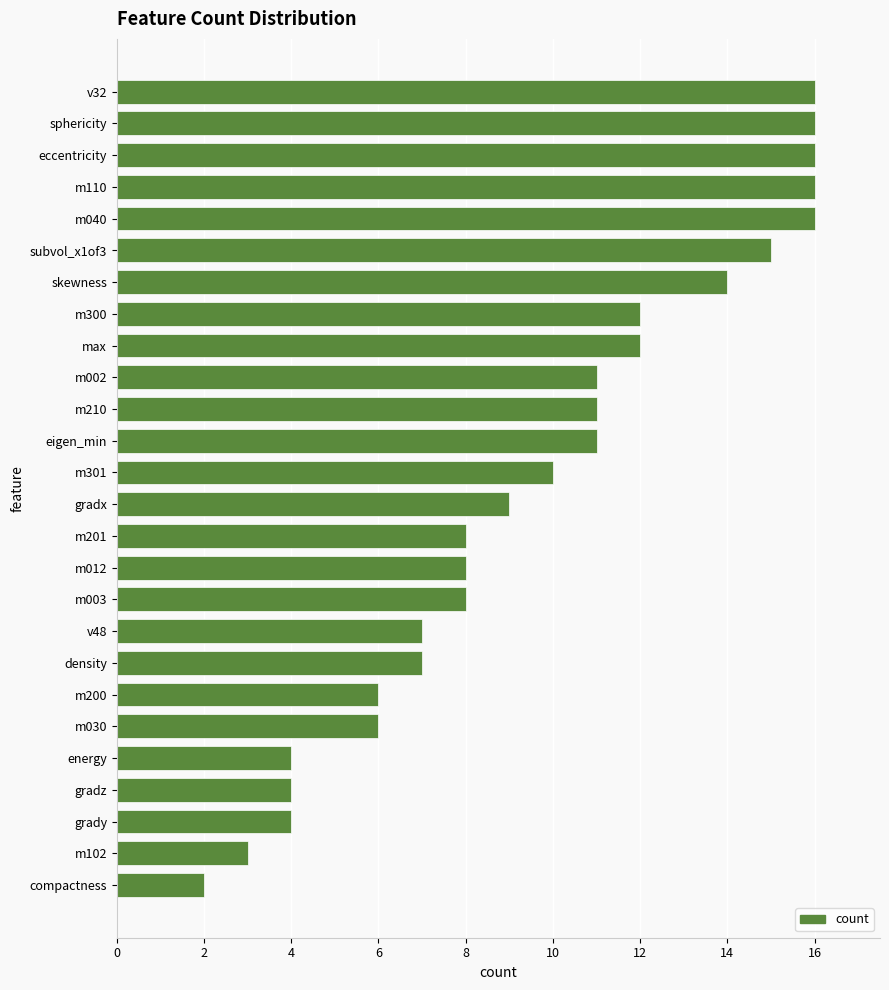

Approximately how many times larger is the value at eigen_min compared to m002?

1.0